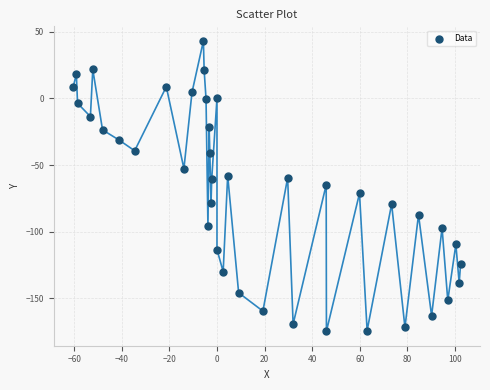

What is the range of X values (max minus min)?

162.9